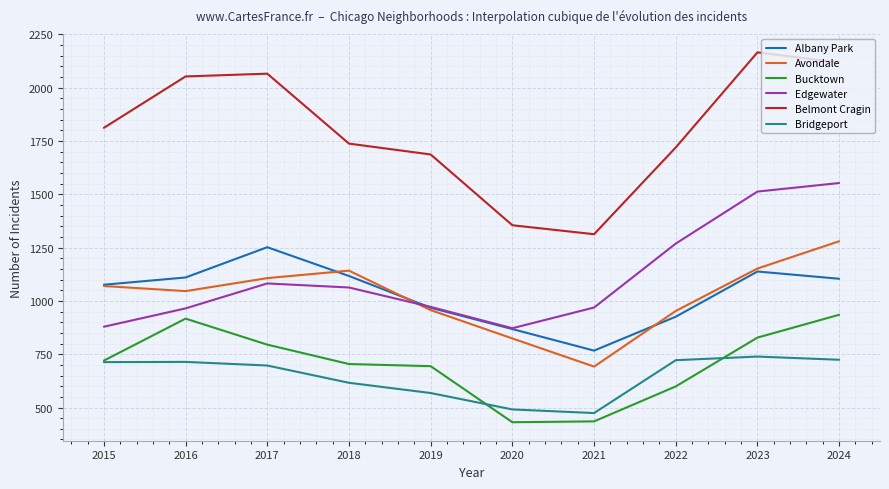

At 2016, list the series in order from largest to smallest.

Belmont Cragin, Albany Park, Avondale, Edgewater, Bucktown, Bridgeport